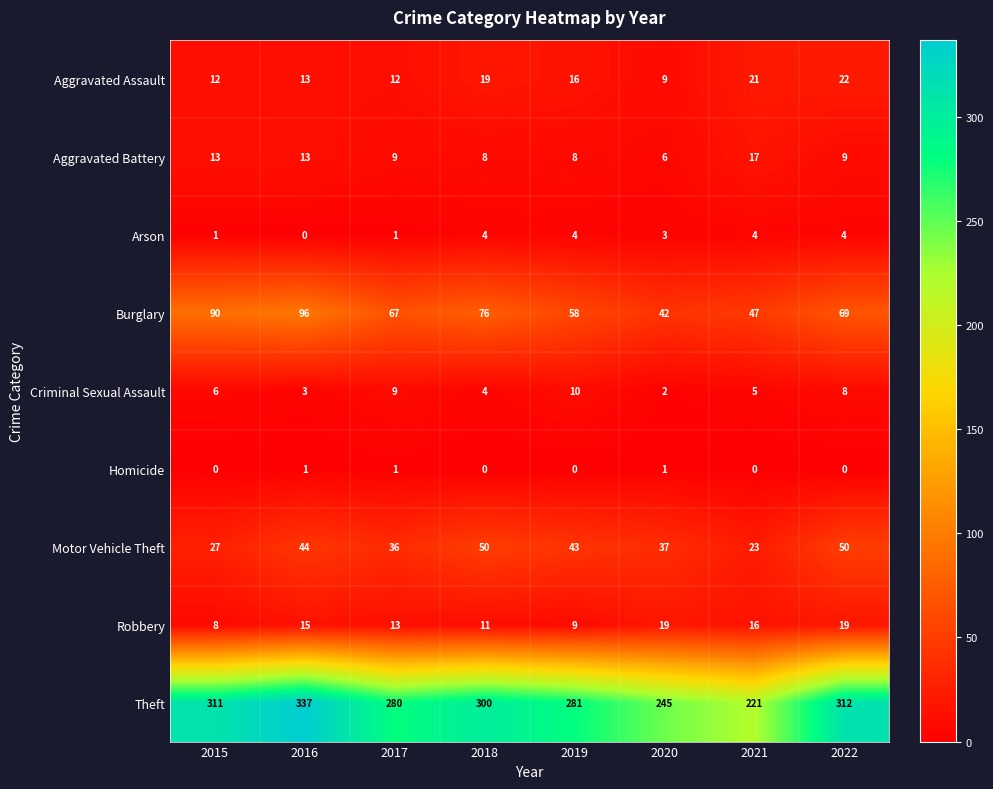

What is the average value of the Aggravated Battery series?

10